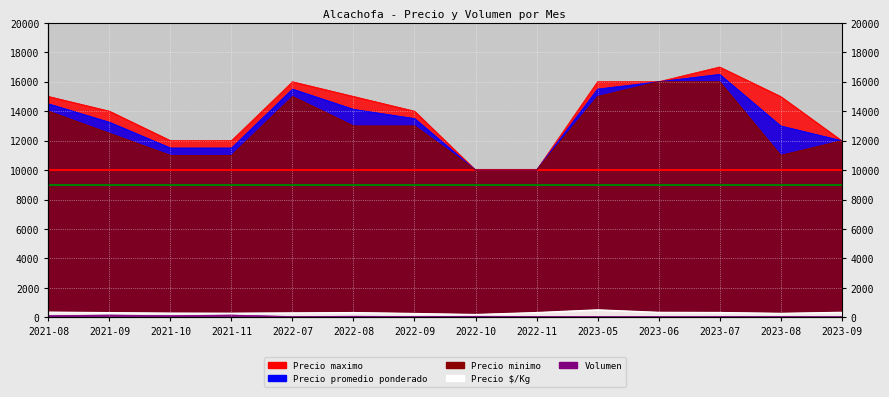

Which category has the highest value in the Precio minimo series?

2023-06